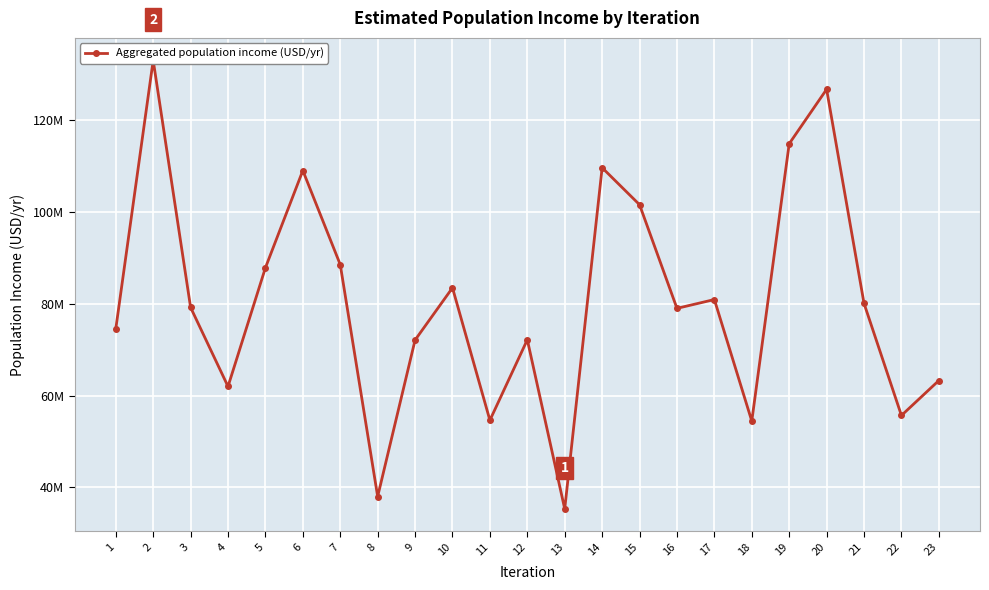

How many distinct data groups are displayed?

1